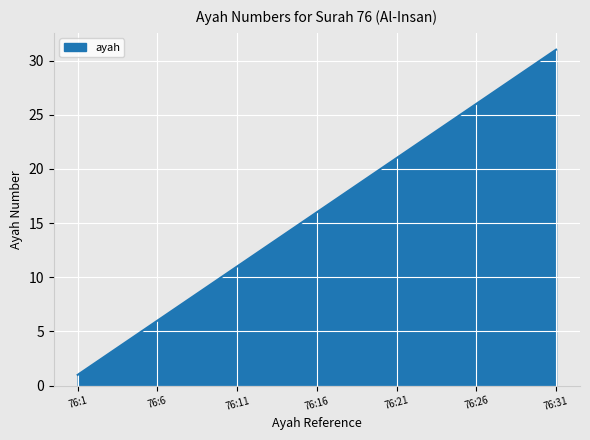

What is the difference between the maximum and minimum values?

30